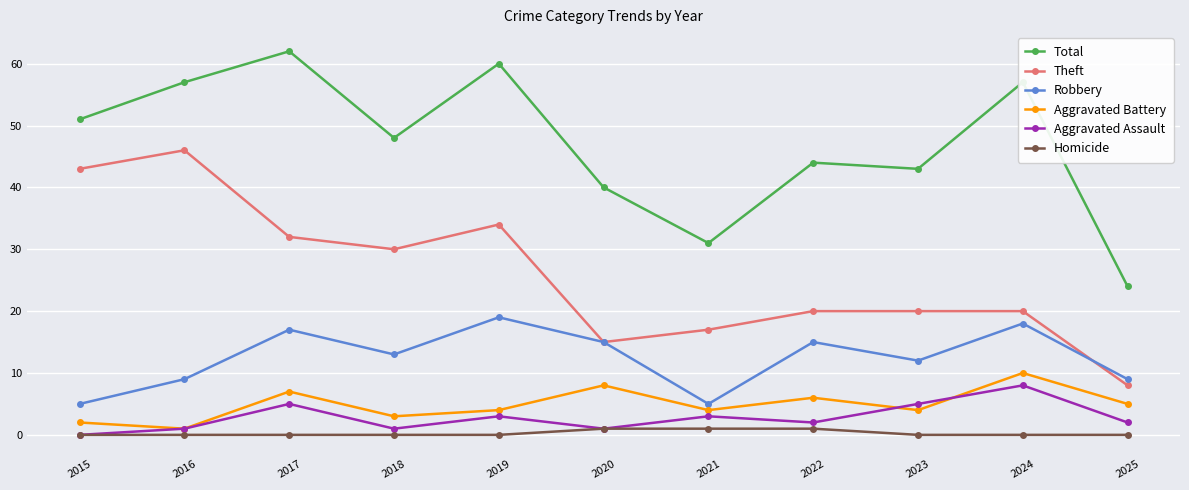

True or false: Total and Aggravated Assault intersect in this chart.

False